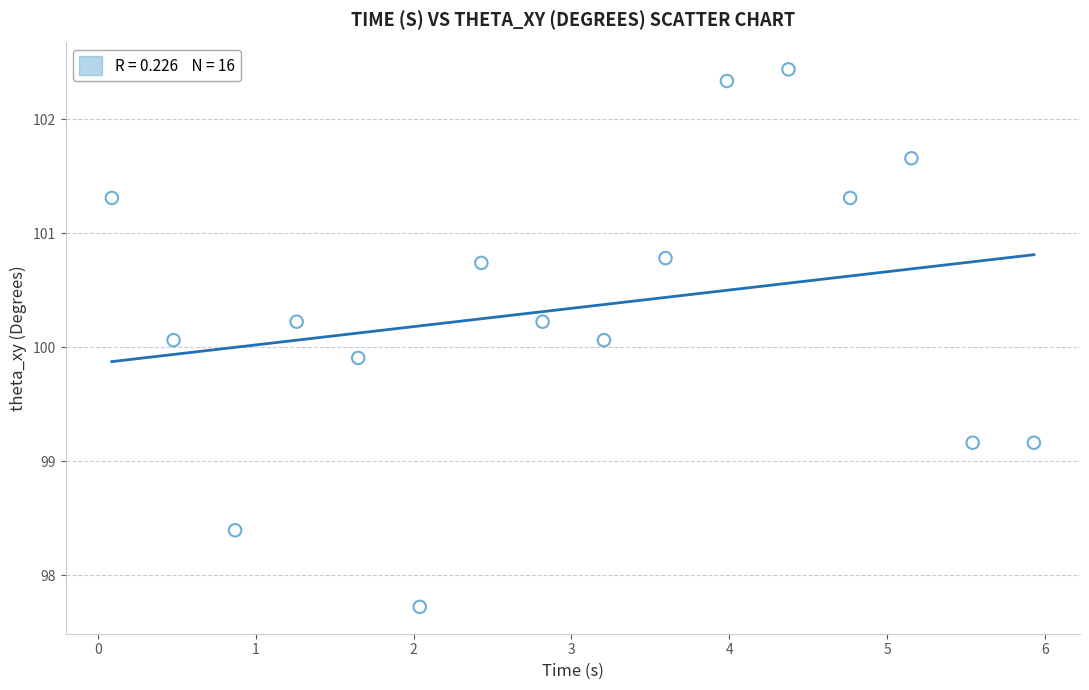

What is the range of Y values (max minus min)?

4.7